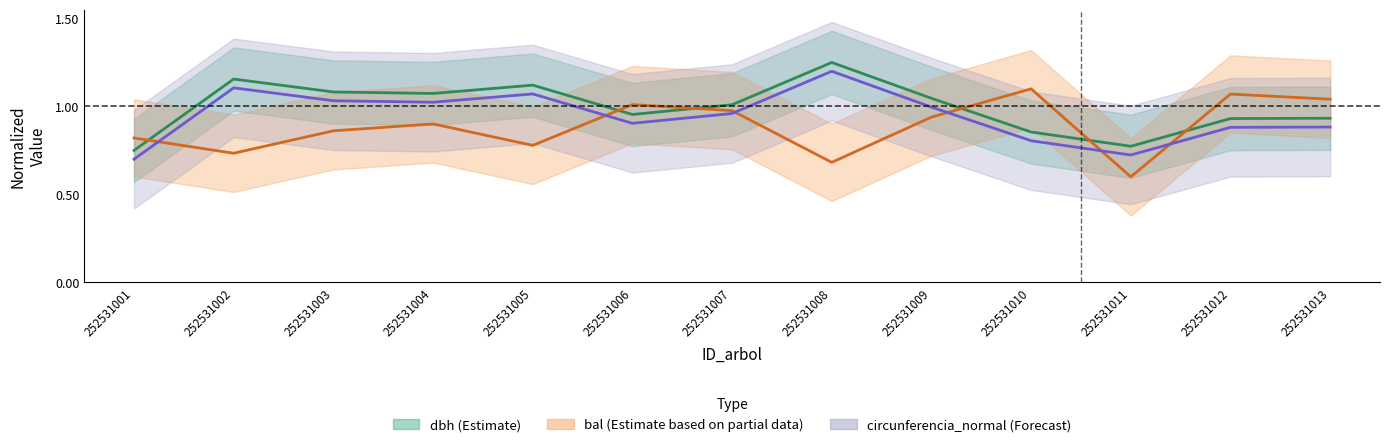

Does the chart have visible grid lines?

No